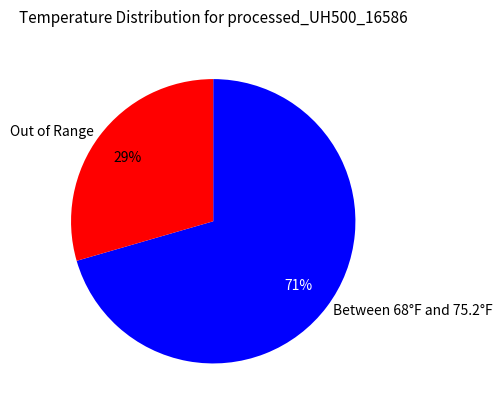

True or false: Out of Range accounts for 29% of the total.

True